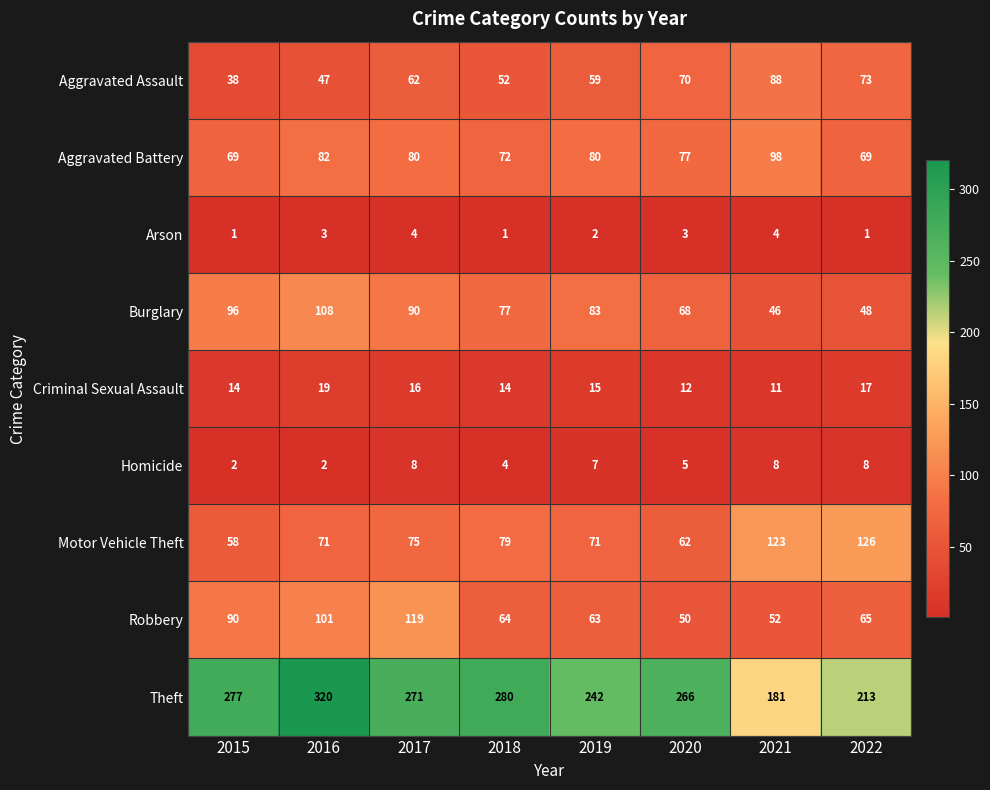

Which category has the highest value across all series?

2016